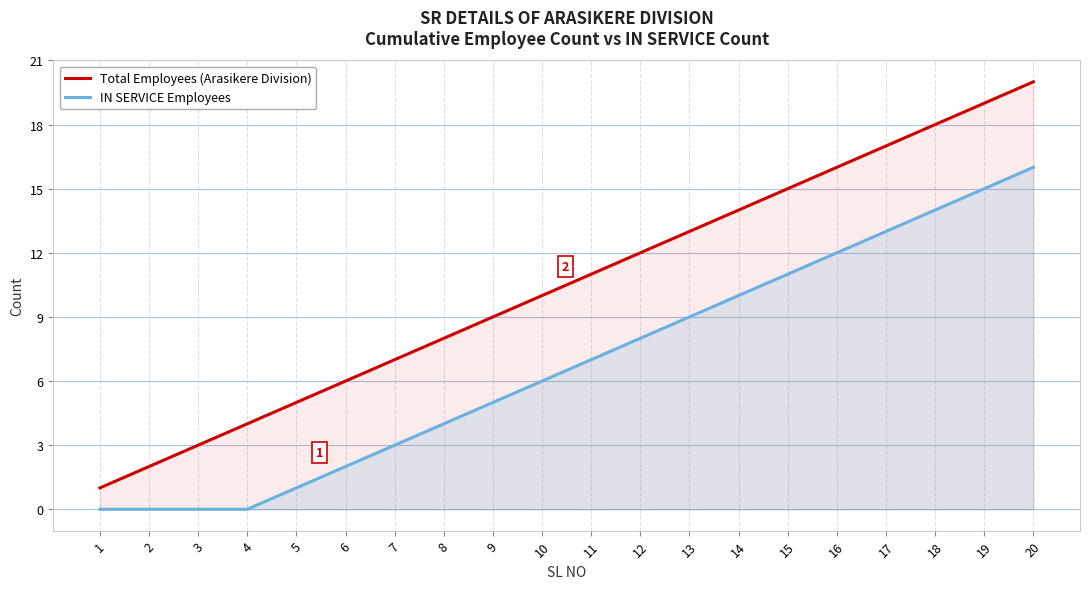

True or false: Total Employees (Arasikere Division) has a value of 7 at 7.

True